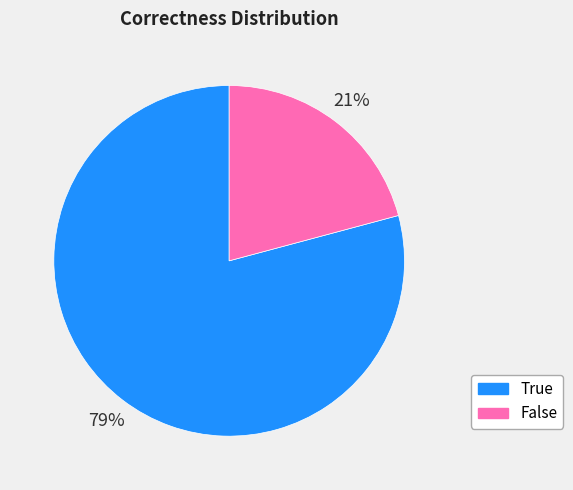

To the nearest percent, what is the difference between the largest and smallest slice percentages?

58%